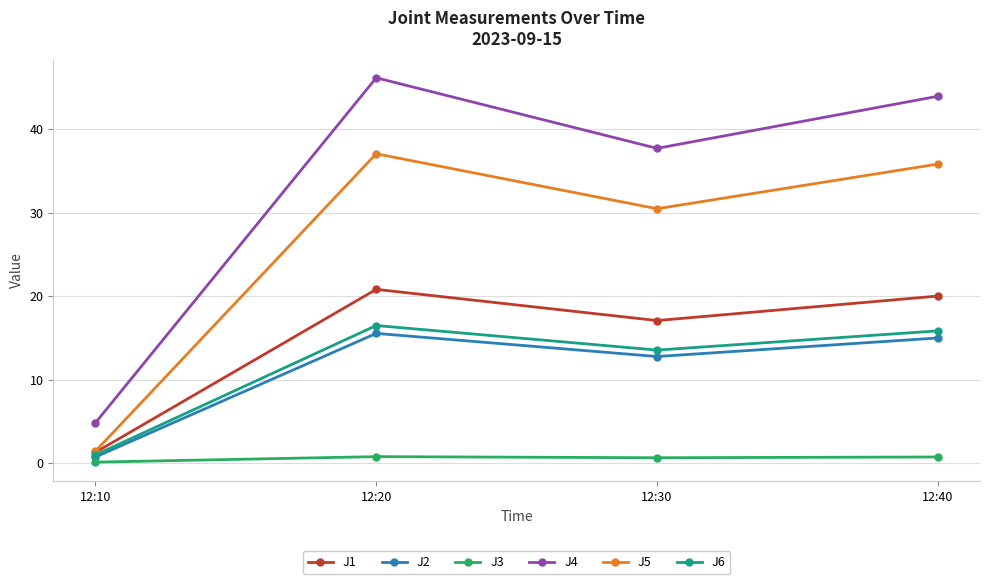

Which series has the largest total across all categories?

J4